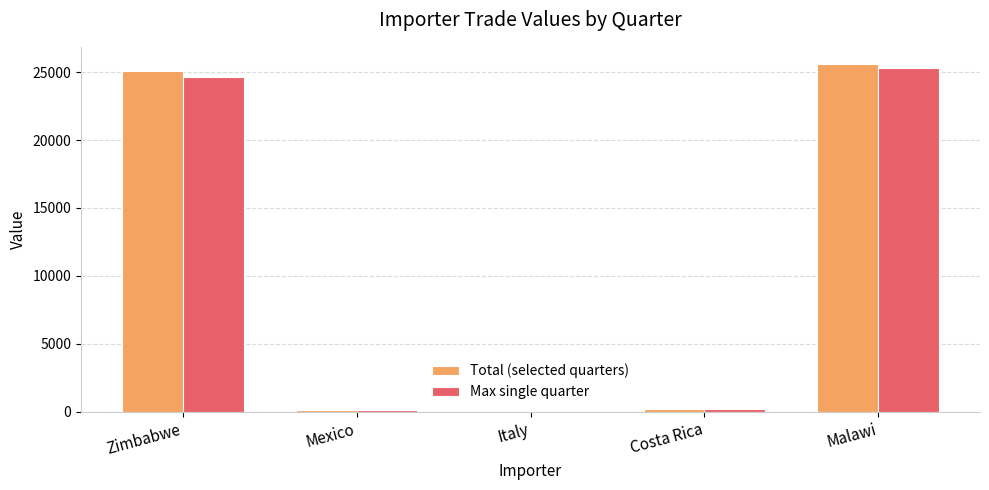

At which label does Max single quarter reach its peak?

Malawi